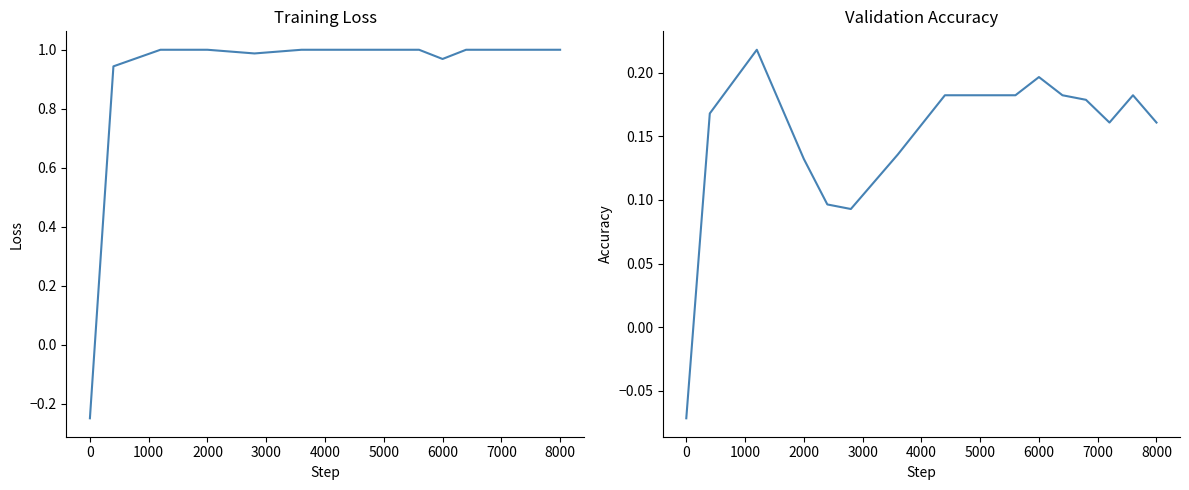

Reading left to right, extract all data points from this chart.

col_1: -0.2	0.9	1.0	1.0	1.0	1.0	1.0	1.0	1.0	1.0	1.0	1.0	1.0	1.0	1.0	1.0	1.0	1.0	1.0	1.0	1.0
col_4: -0.1	0.2	0.2	0.2	0.2	0.1	0.1	0.1	0.1	0.1	0.2	0.2	0.2	0.2	0.2	0.2	0.2	0.2	0.2	0.2	0.2